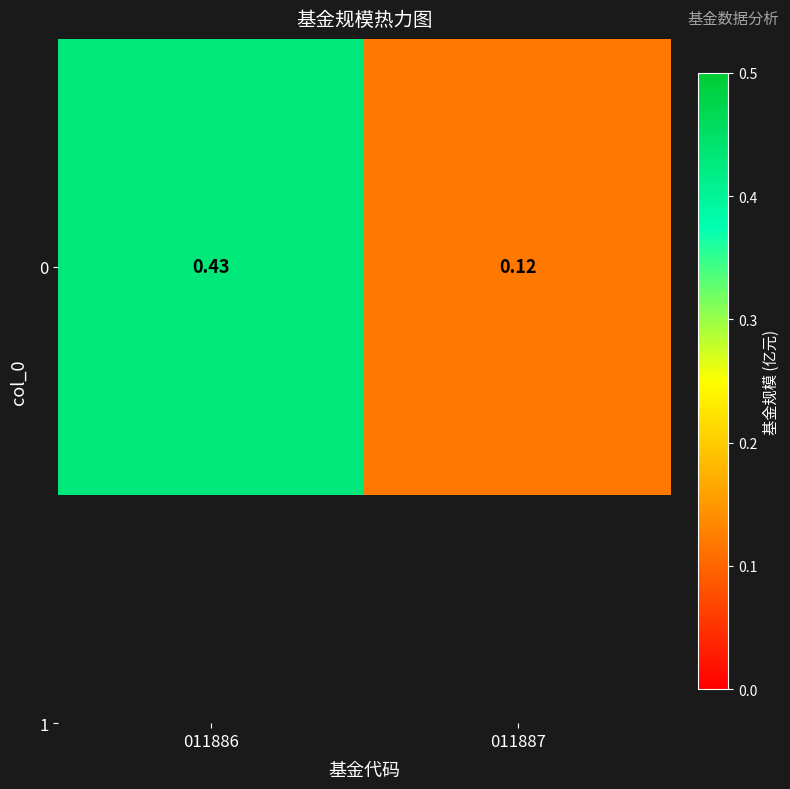

Is it true that the value at 011887 is 0.1?

True